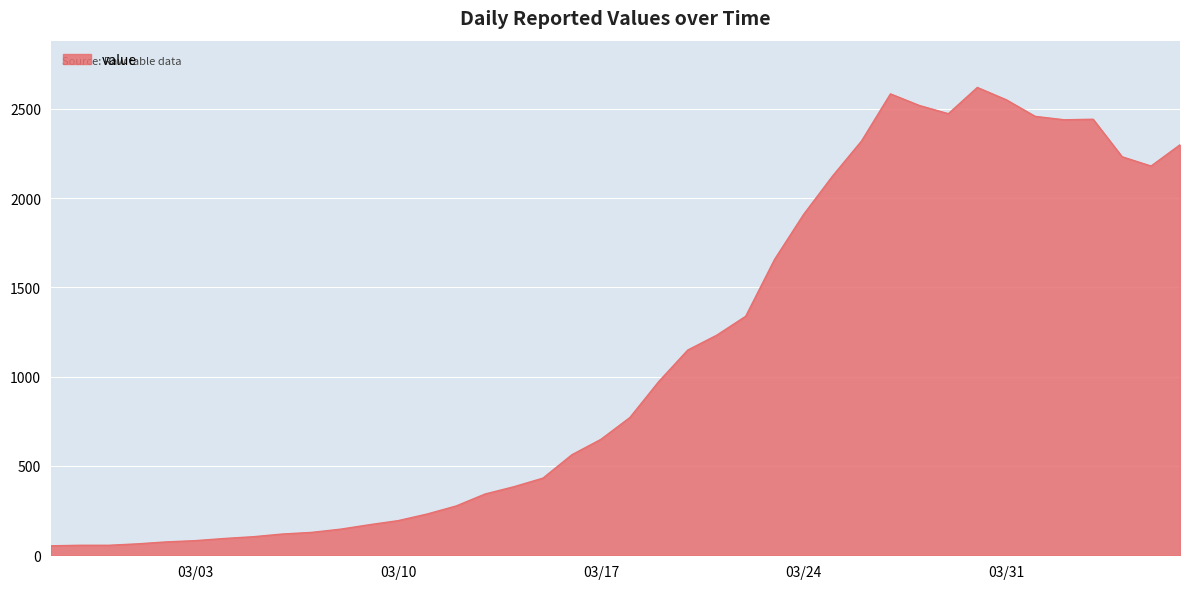

What is the greatest value displayed?

2619